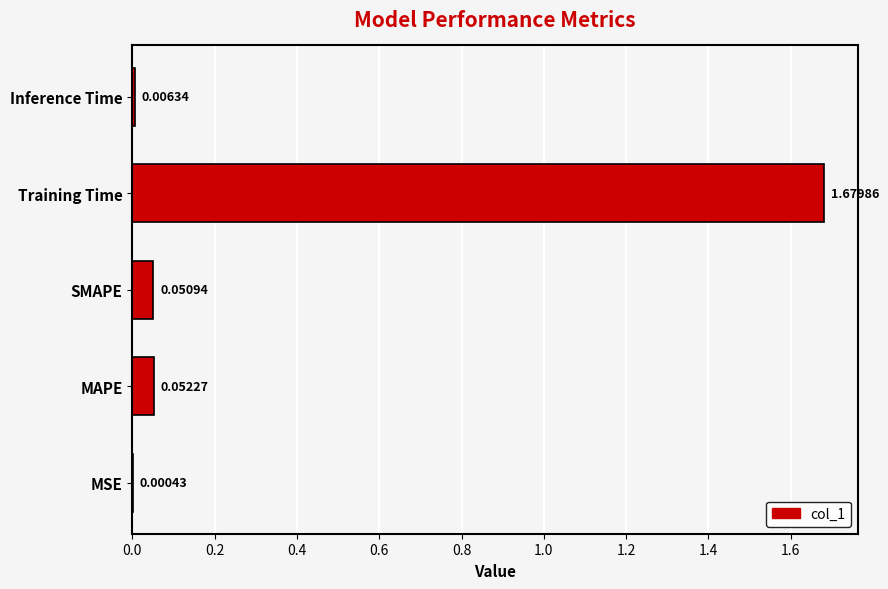

At which category does the chart reach its peak across all series?

Training Time